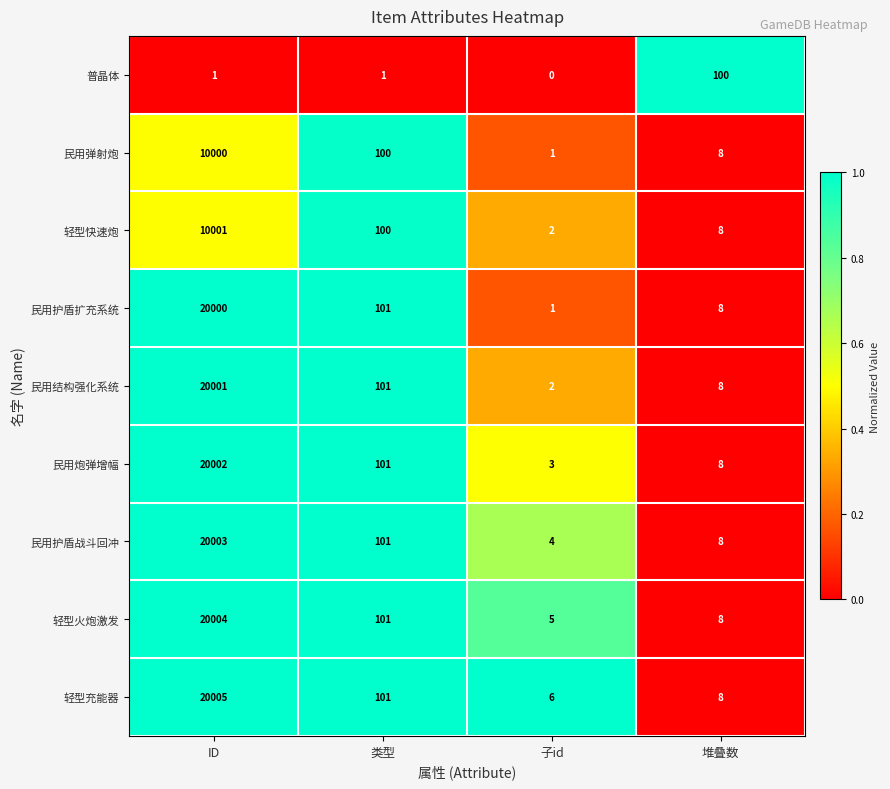

Which series changed the most between 类型 and 子id?

民用护盾扩充系统